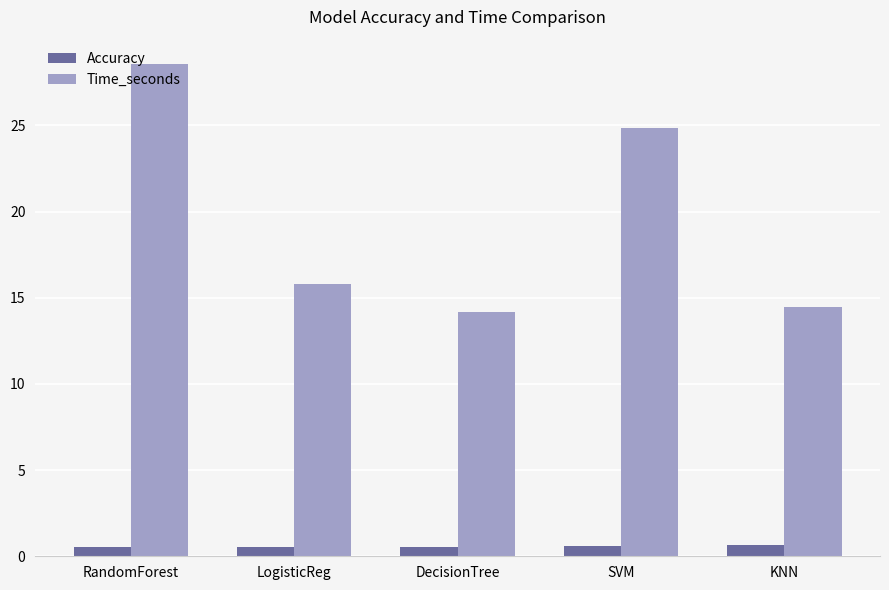

How many values in the Time_seconds series exceed 15?

3